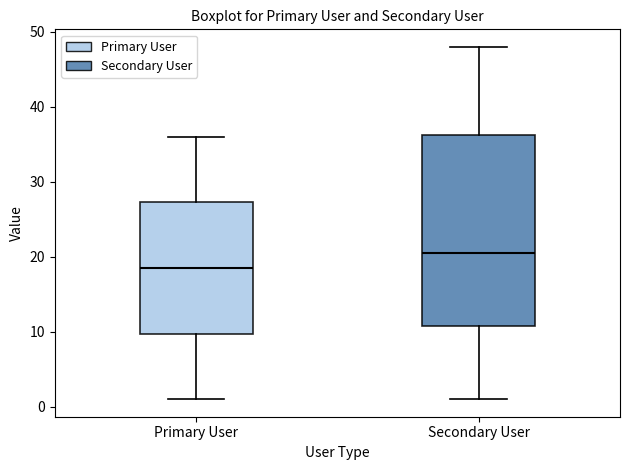

Reading left to right, read every box against the y-axis: the position of its median line, the range the box covers, and the ends of its whiskers. The values are not printed on the chart, so give them approximately, as read against the axis.

Primary User: median 19, box 10 to 27, whiskers 1 to 36
Secondary User: median 21, box 11 to 36, whiskers 1 to 48